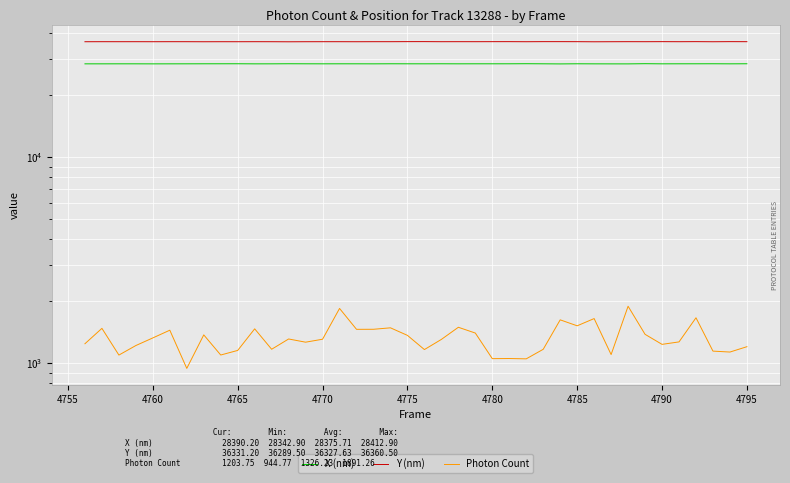

Is the value of Photon Count at 25 greater than the value of Y (nm) at 13?

No